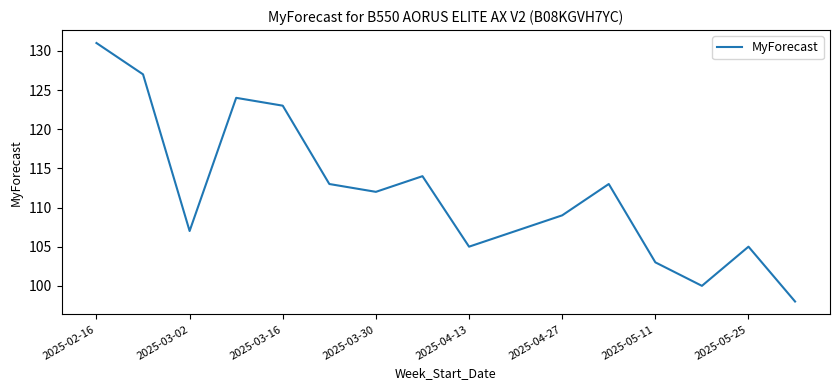

What is the minimum value shown in the chart?

98